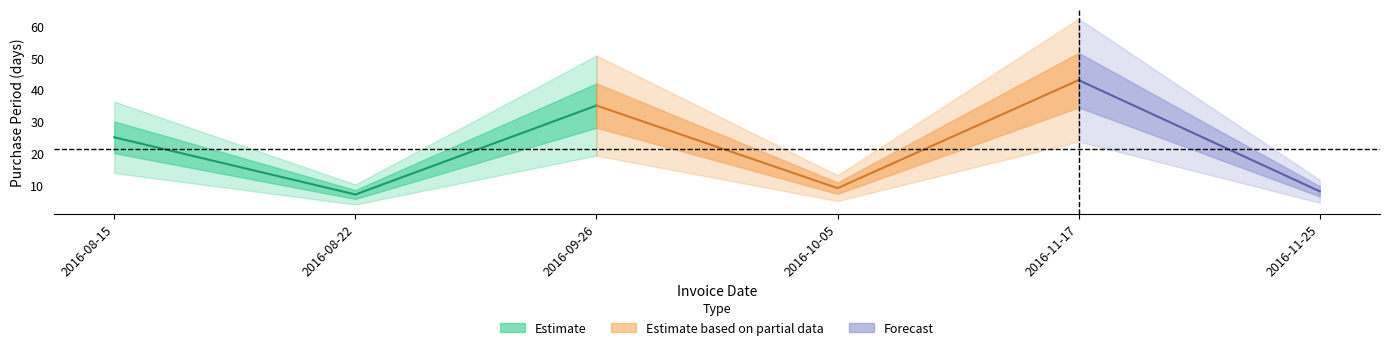

Does the chart have visible grid lines?

No